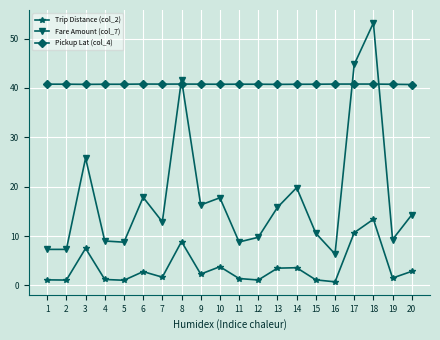

Where is Trip Distance (col_2) nearest to the value 7?

3